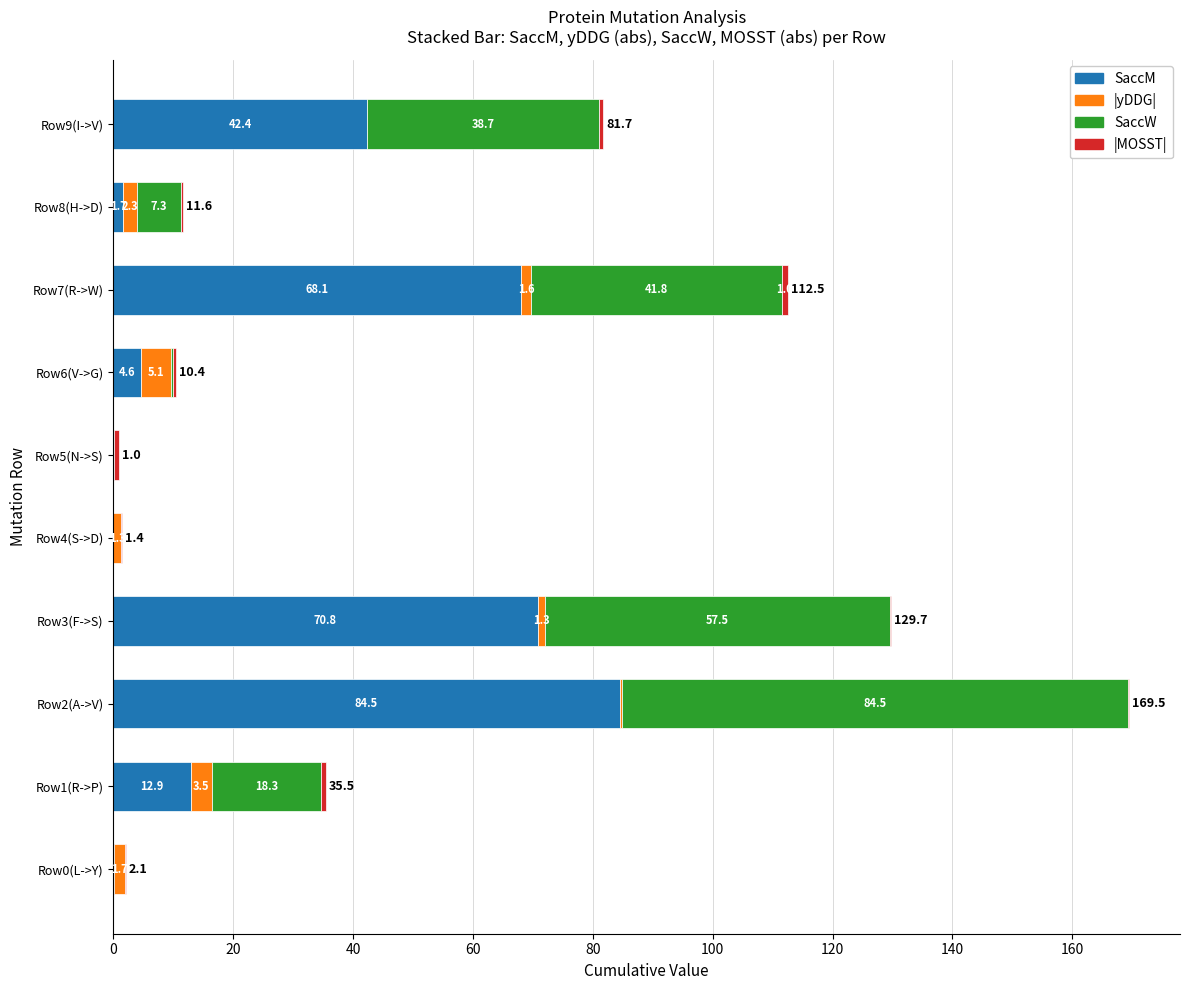

How many data points does each series have?

10